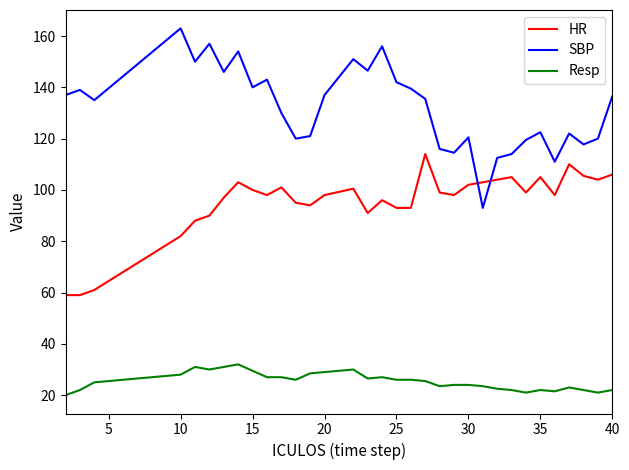

Which series has the largest total across all categories?

SBP